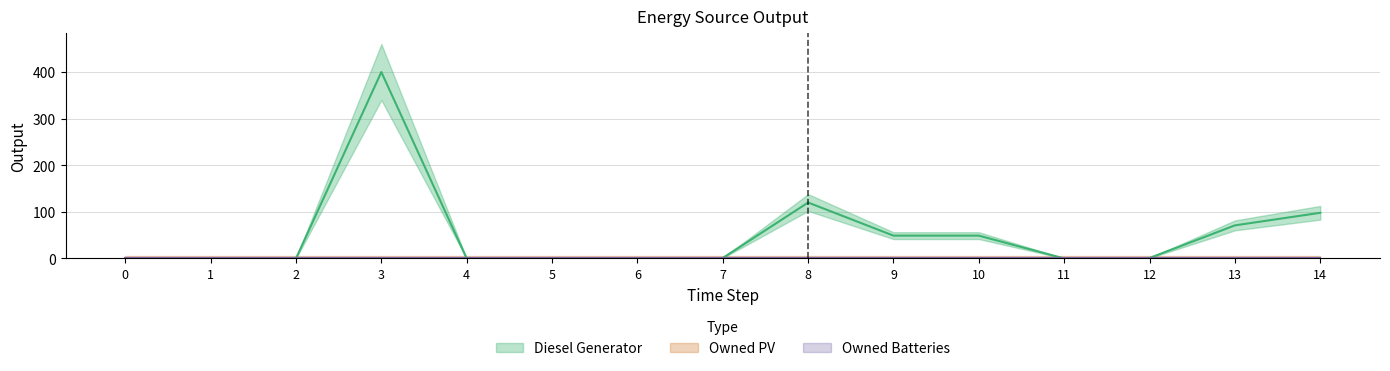

How many lines are shown in the chart?

3